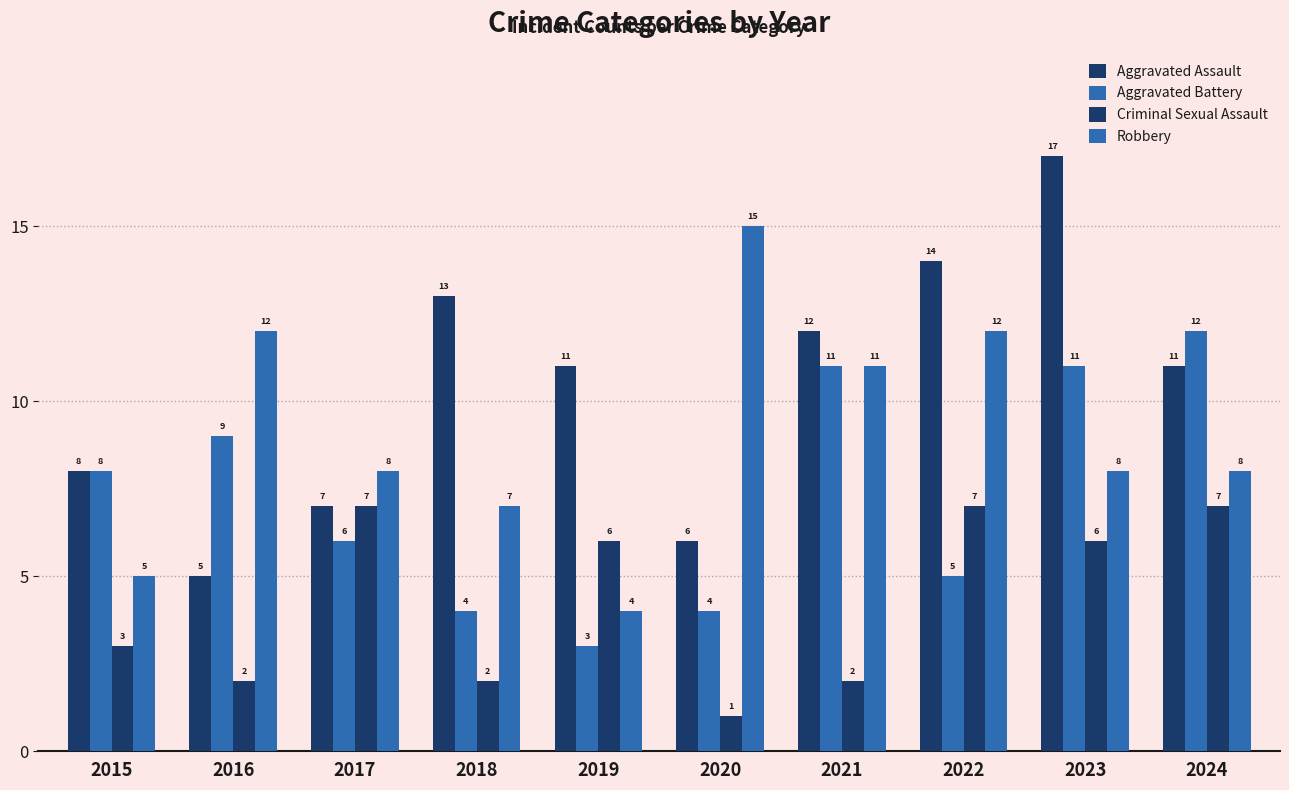

List the series in order of their overall mean, lowest first.

Criminal Sexual Assault, Aggravated Battery, Robbery, Aggravated Assault